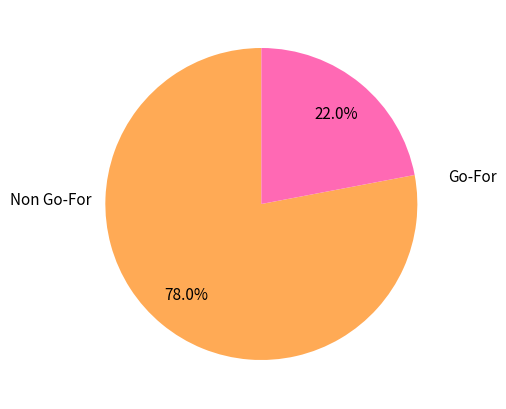

Approximately how many times larger is the value at Go-For compared to Non Go-For?

0.3